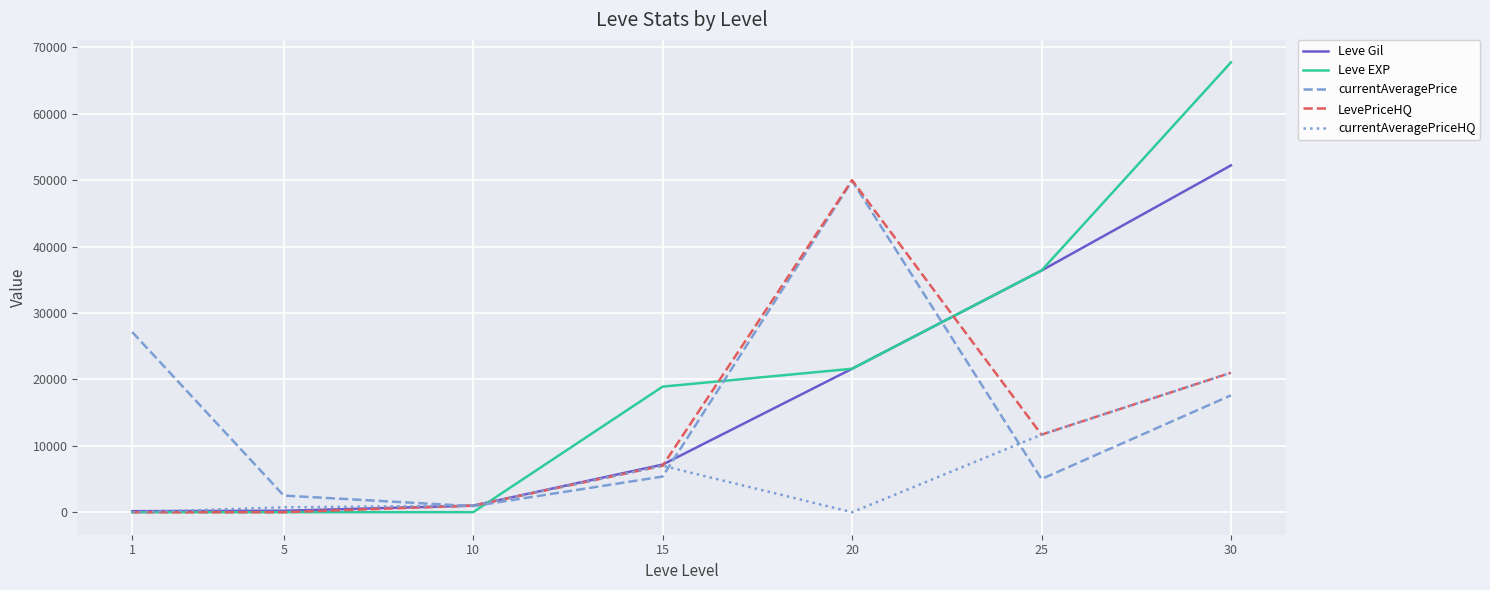

What is the difference between the maximum and second lowest values in the Leve Gil series?

52000.0